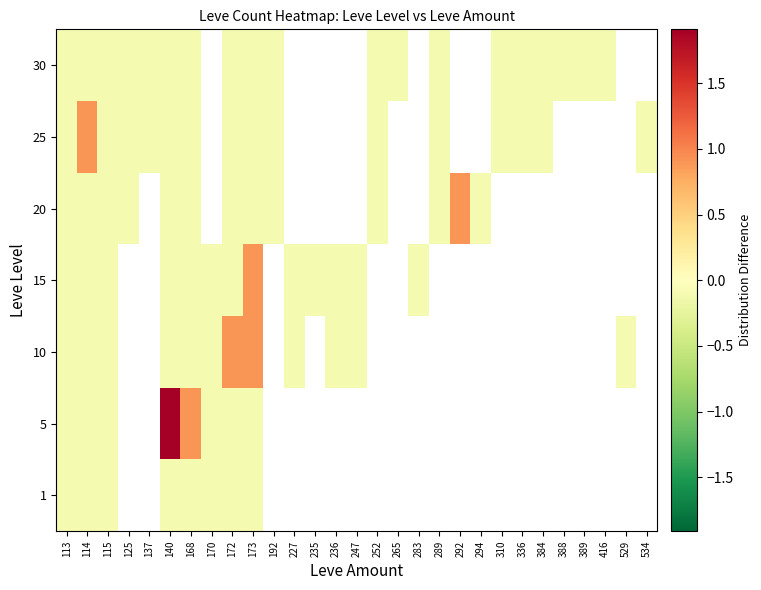

Is the value of 30 at 283 greater than the value of 10 at 114?

No